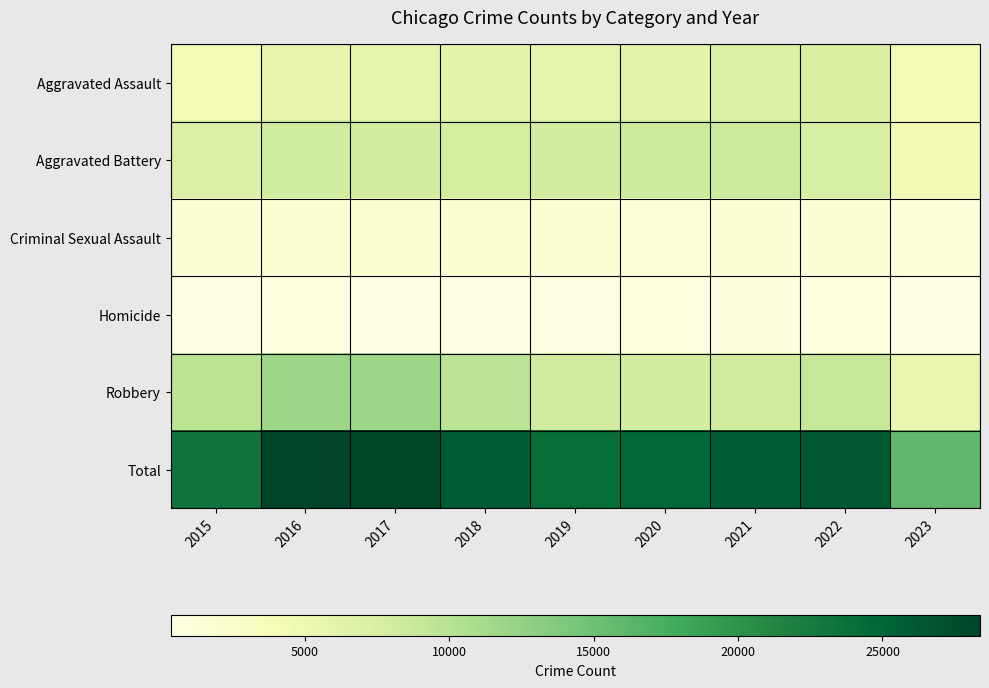

Rank the series by their maximum value, from lowest to highest.

Homicide, Criminal Sexual Assault, Aggravated Assault, Aggravated Battery, Robbery, Total